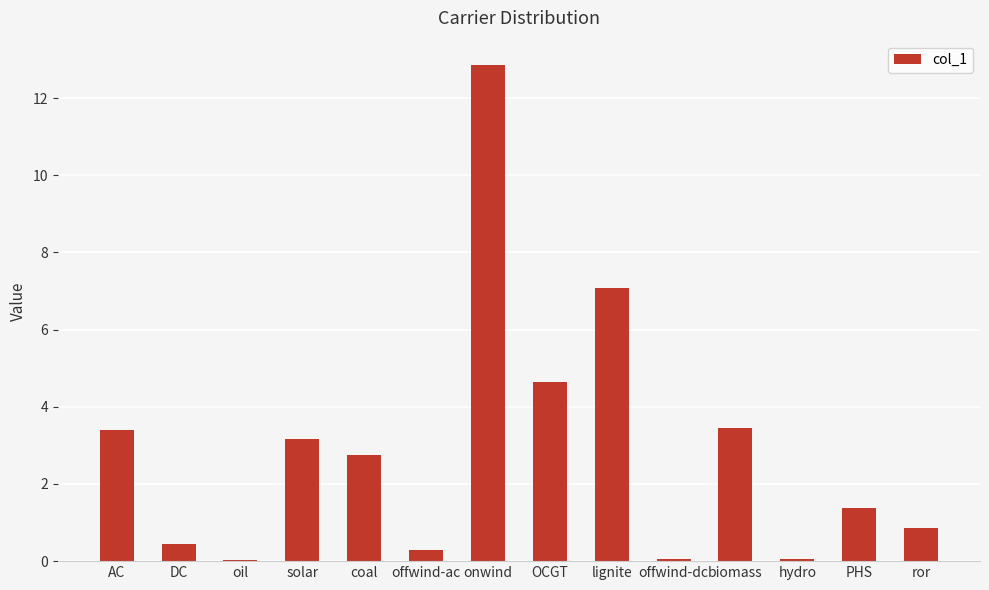

What is the average value?

2.9